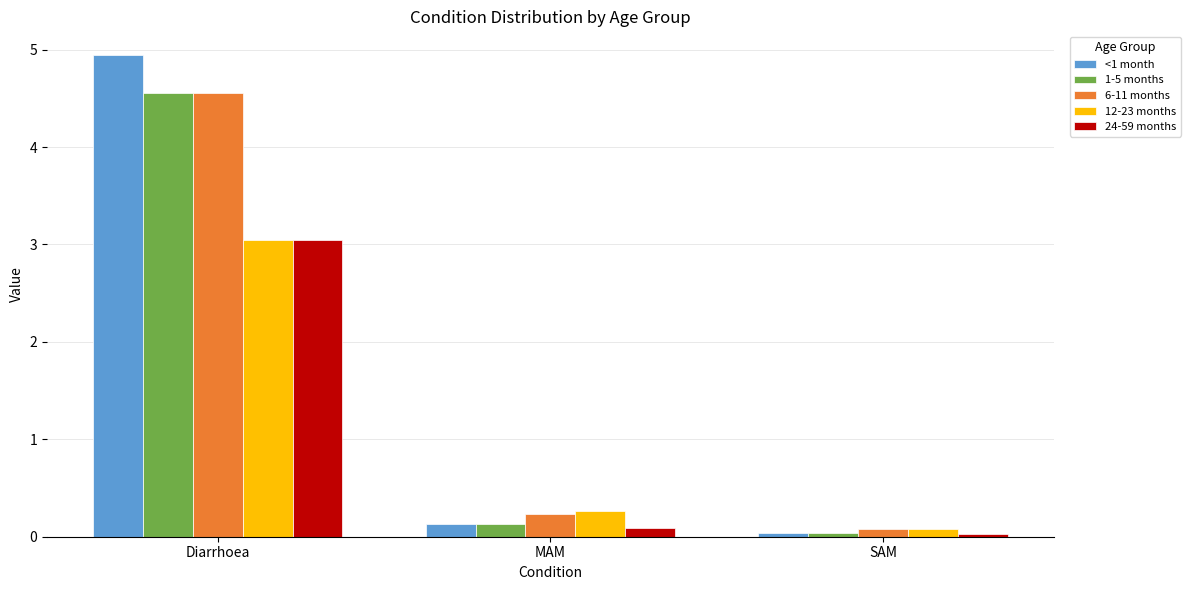

Is it true that <1 month equals 3.1 at Diarrhoea?

False